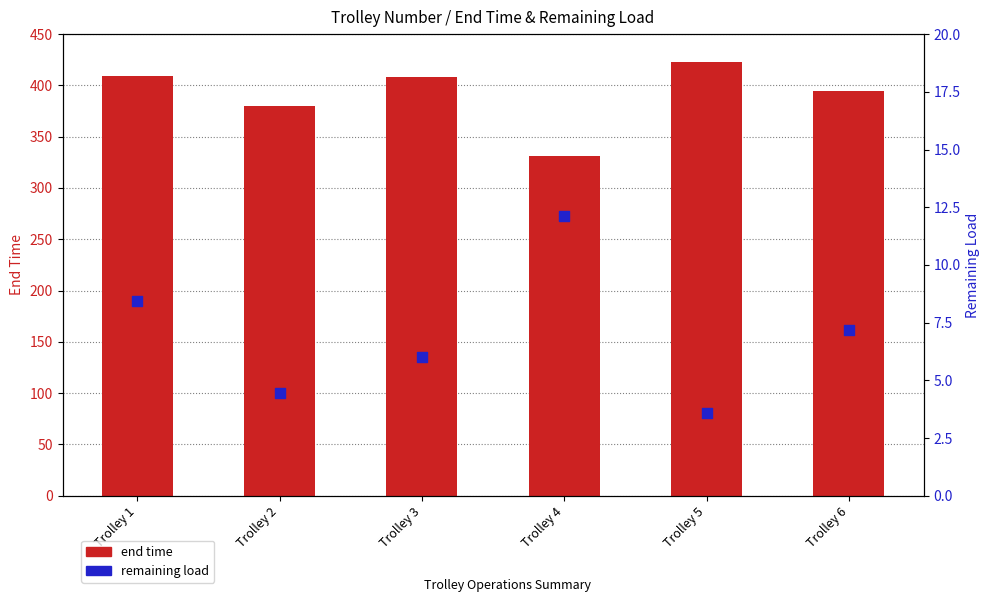

Which series has the widest spread of Y values?

end time